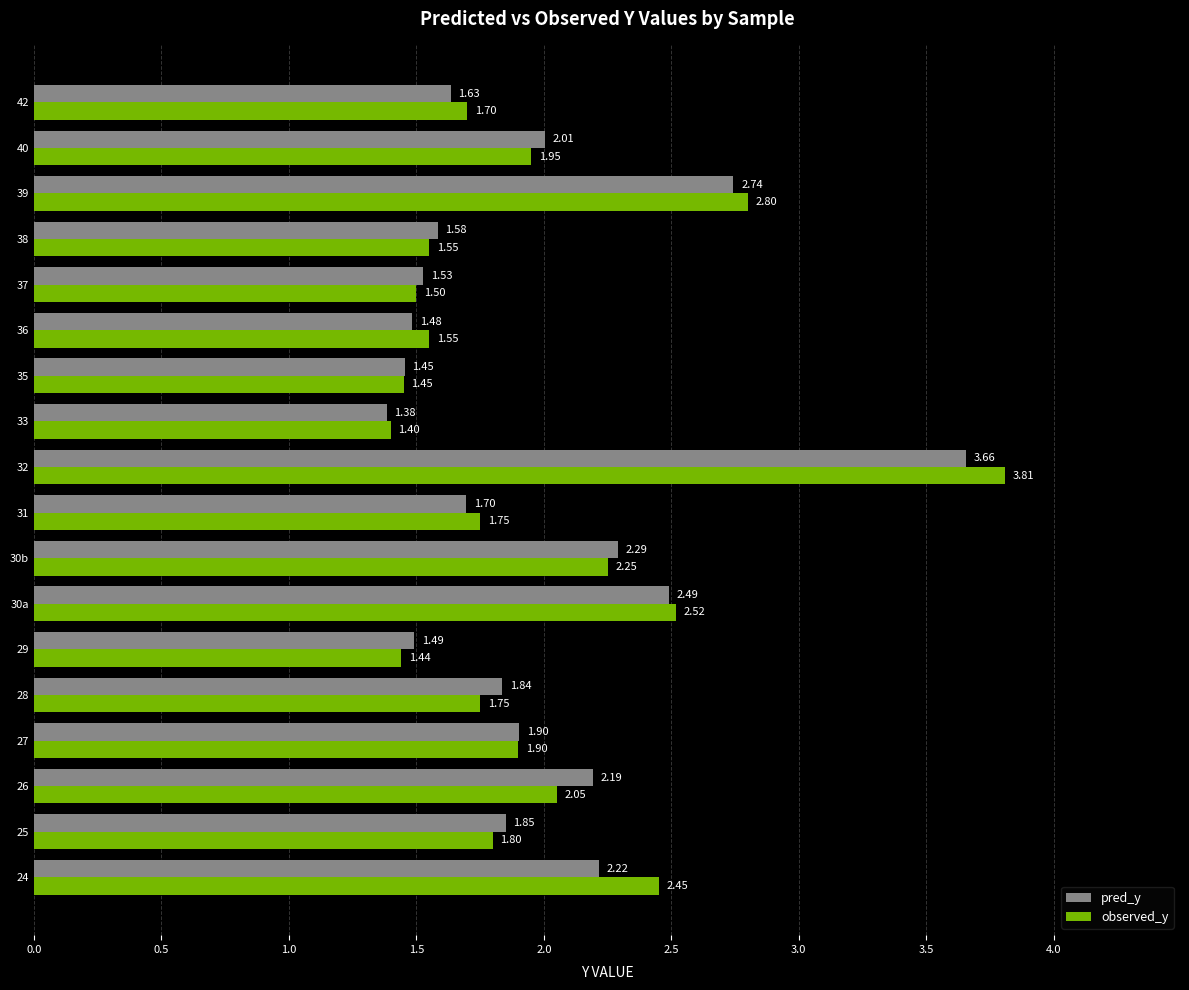

Which series has the largest total across all categories?

observed_y